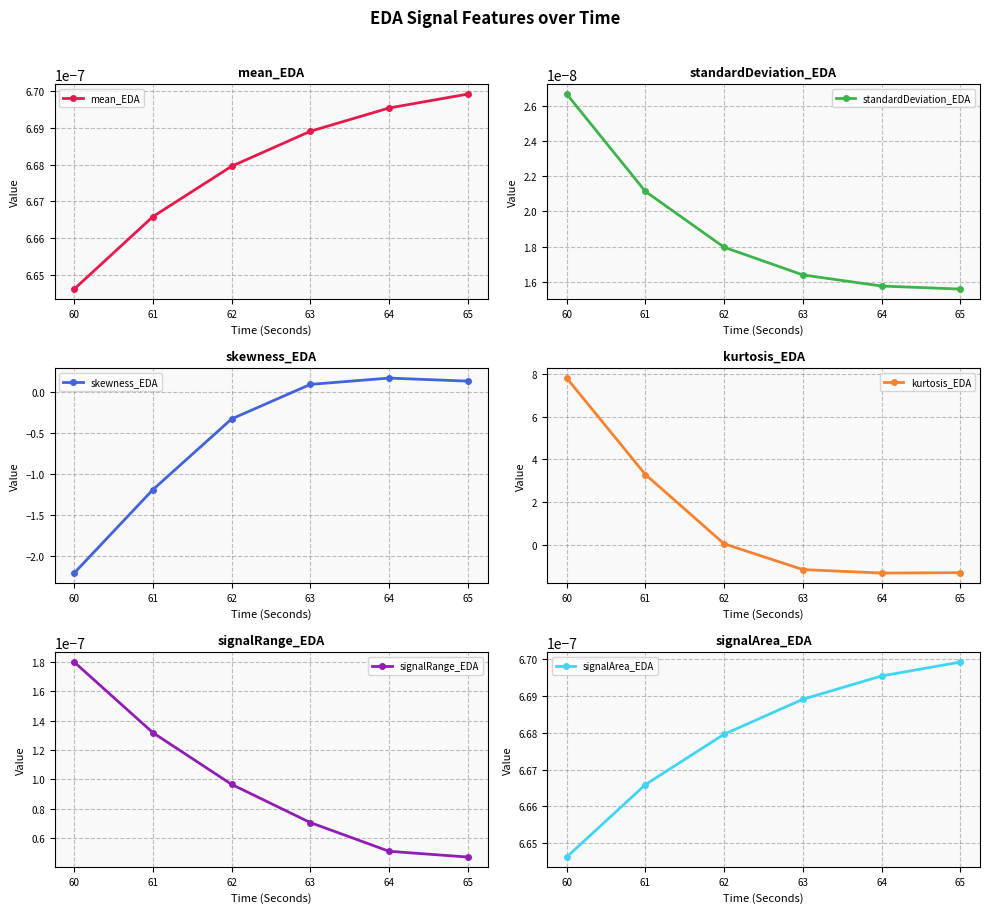

Which category has the highest value in the mean_EDA series?

65